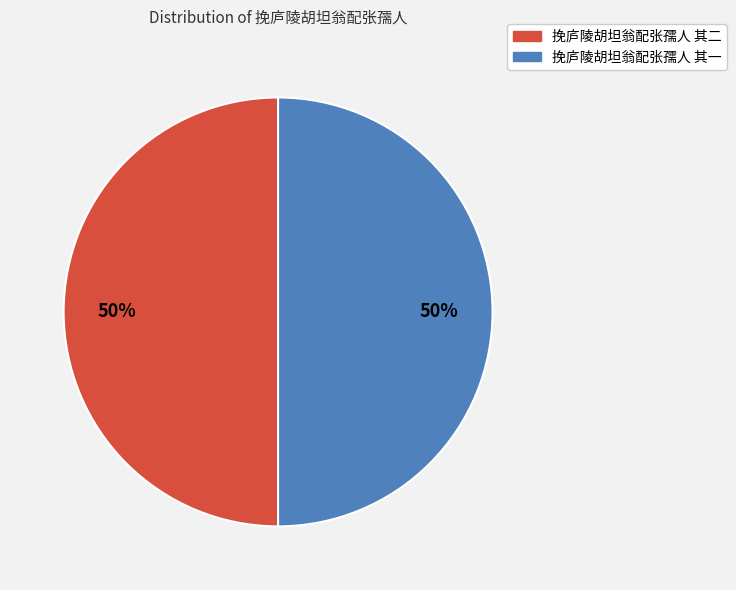

Count the number of slices in the pie.

2